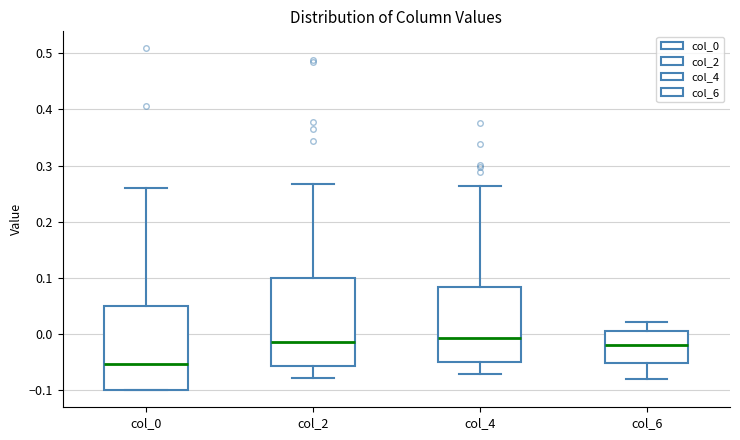

Reading left to right, transcribe this box plot: for each box, give where its median line is, the range the box spans, and where its two whiskers end, as read against the y-axis. The values are not printed on the chart, so give them approximately, as read against the axis.

col_0: median -0.05, box -0.10 to 0.05, whiskers -0.10 to 0.26
col_2: median -0.01, box -0.06 to 0.10, whiskers -0.08 to 0.27
col_4: median -0.01, box -0.05 to 0.08, whiskers -0.07 to 0.26
col_6: median -0.02, box -0.05 to 0.00, whiskers -0.08 to 0.02